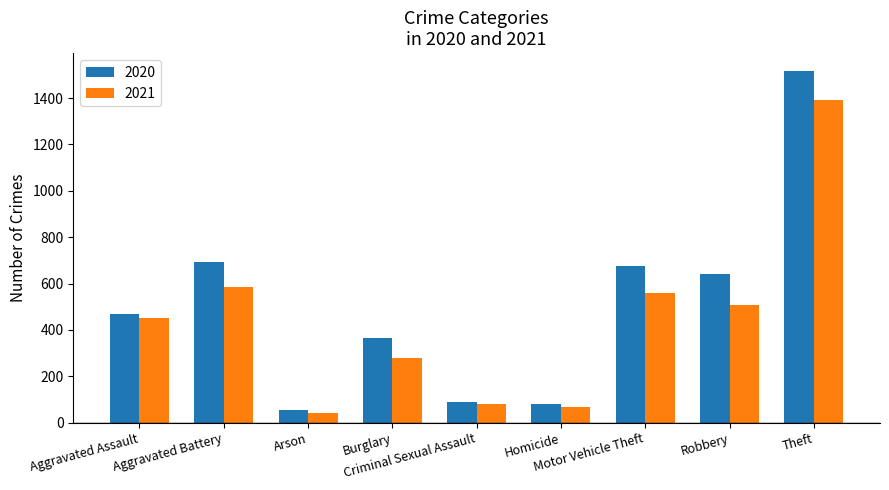

Reading left to right, list all the values displayed in this chart.

2020: 468	691	55	363	88	81	675	639	1518
2021: 452	587	43	280	82	69	560	506	1392